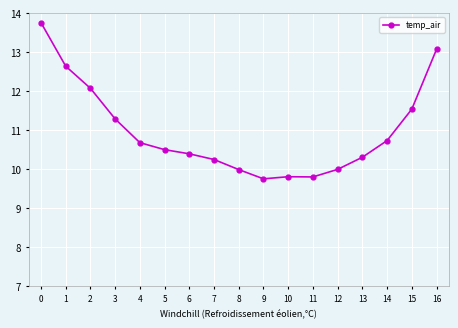

Is it true that the value at 13 is 10.3?

True